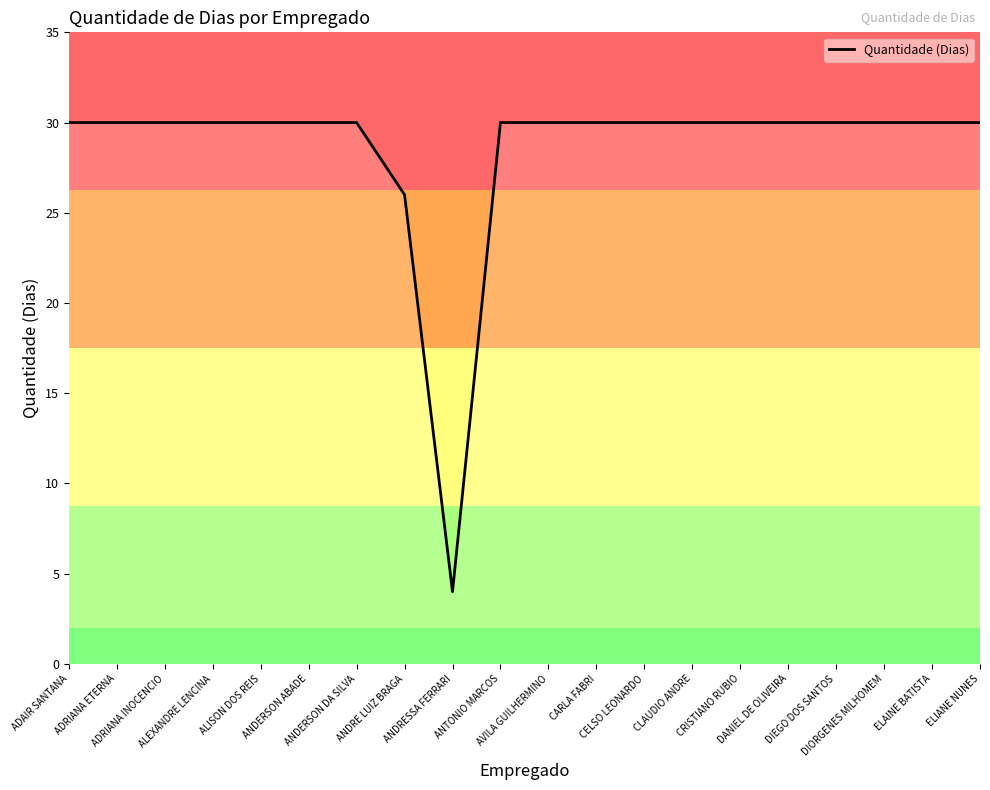

What is the difference between the maximum and minimum values?

26